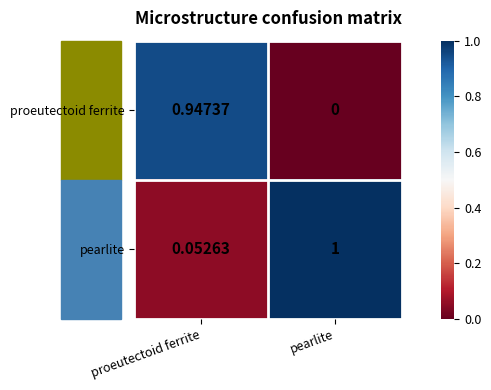

At which category does the chart reach its minimum across all series?

pearlite